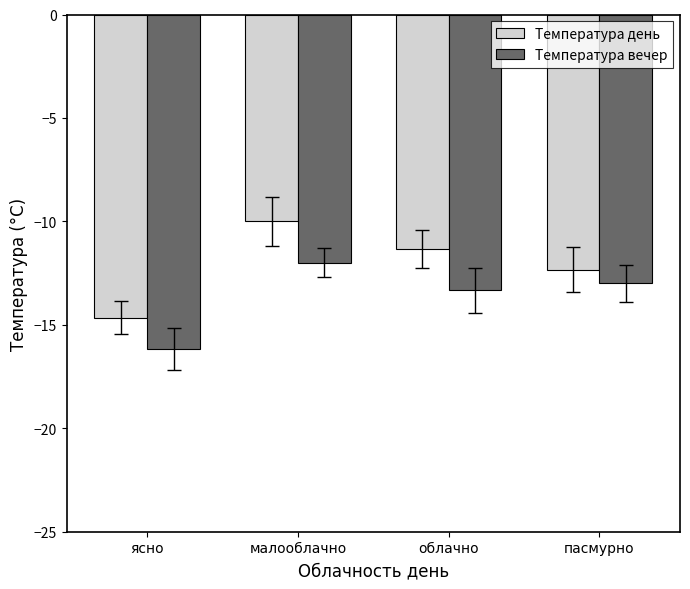

At how many categories does at least one series exceed -15?

4